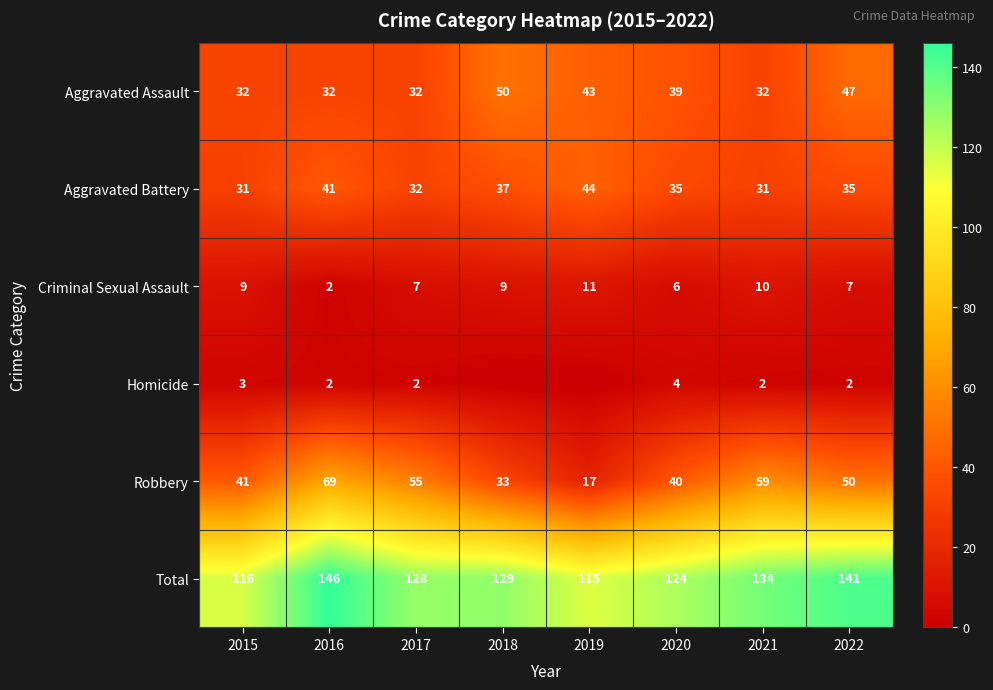

What is the difference between the Aggravated Assault values at 2021 and 2022?

15